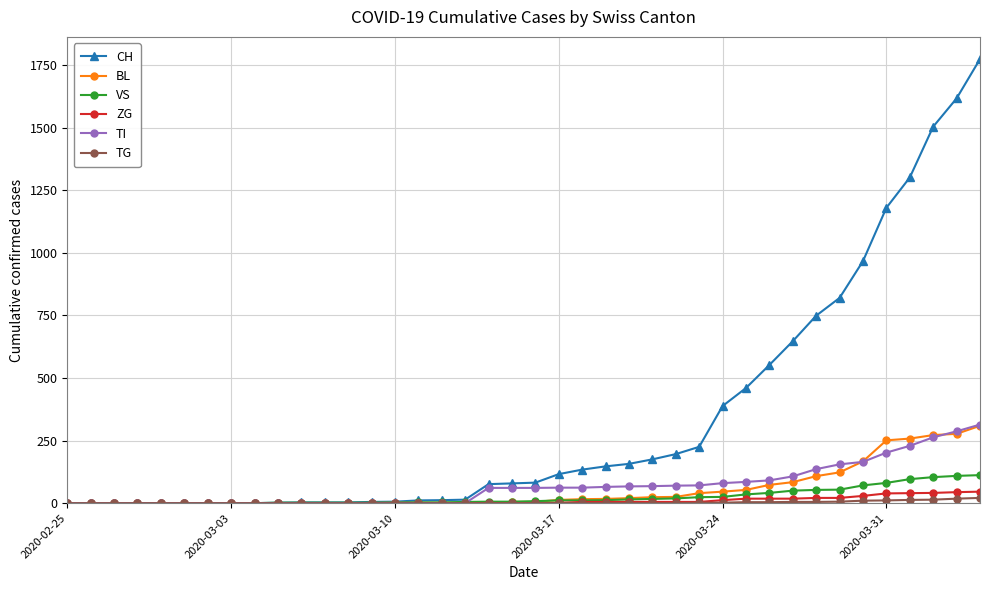

What is the highest value of the TI series?

314